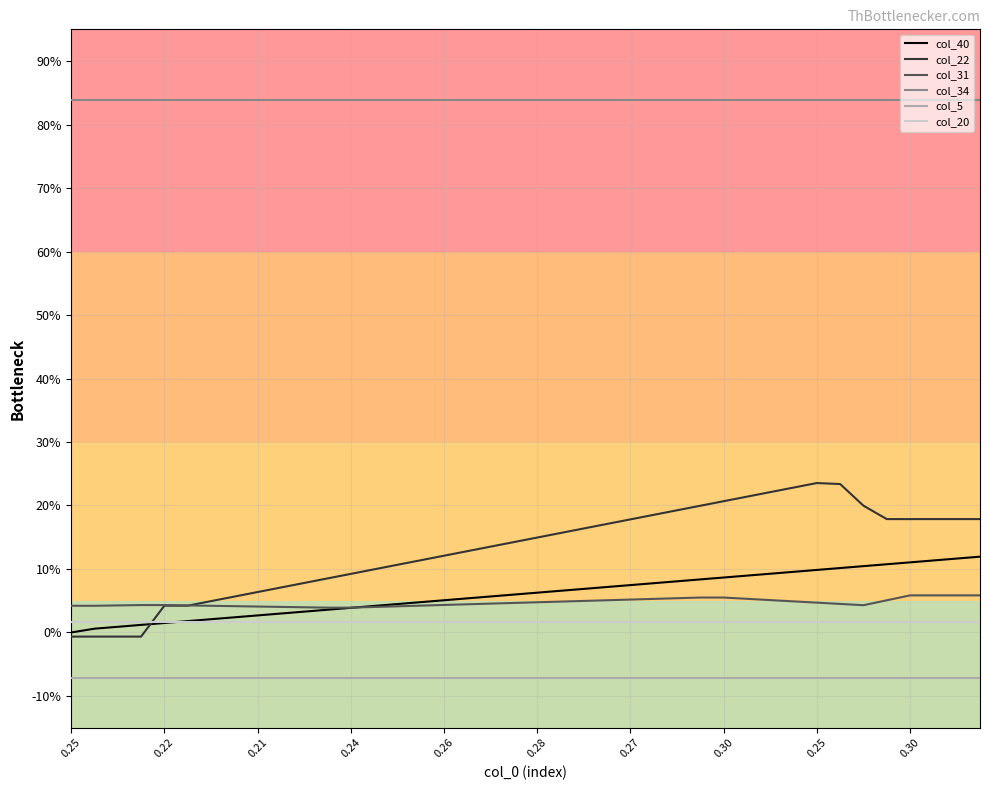

Reading right to left, list all the values displayed in this chart.

col_40: 0.1	0.1	0.1	0.1	0.1	0.1	0.1	0.1	0.1	0.1	0.1	0.1	0.1	0.1	0.1	0.1	0.1	0.1	0.1	0.1	0.1	0.1	0.1	0.1	0.0	0.0	0.0	0.0	0.0	0.0	0.0	0.0	0.0	0.0	0.0	0.0	0.0	0.0	0.0	0.0
col_22: 0.2	0.2	0.2	0.2	0.2	0.2	0.2	0.2	0.2	0.2	0.2	0.2	0.2	0.2	0.2	0.2	0.2	0.2	0.2	0.1	0.1	0.1	0.1	0.1	0.1	0.1	0.1	0.1	0.1	0.1	0.1	0.1	0.1	0.0	0.0	0.0	-0.0	-0.0	-0.0	-0.0
col_31: 0.1	0.1	0.1	0.1	0.1	0.0	0.0	0.0	0.0	0.1	0.1	0.1	0.1	0.1	0.1	0.1	0.1	0.0	0.0	0.0	0.0	0.0	0.0	0.0	0.0	0.0	0.0	0.0	0.0	0.0	0.0	0.0	0.0	0.0	0.0	0.0	0.0	0.0	0.0	0.0
col_34: 0.8	0.8	0.8	0.8	0.8	0.8	0.8	0.8	0.8	0.8	0.8	0.8	0.8	0.8	0.8	0.8	0.8	0.8	0.8	0.8	0.8	0.8	0.8	0.8	0.8	0.8	0.8	0.8	0.8	0.8	0.8	0.8	0.8	0.8	0.8	0.8	0.8	0.8	0.8	0.8
col_5: -0.1	-0.1	-0.1	-0.1	-0.1	-0.1	-0.1	-0.1	-0.1	-0.1	-0.1	-0.1	-0.1	-0.1	-0.1	-0.1	-0.1	-0.1	-0.1	-0.1	-0.1	-0.1	-0.1	-0.1	-0.1	-0.1	-0.1	-0.1	-0.1	-0.1	-0.1	-0.1	-0.1	-0.1	-0.1	-0.1	-0.1	-0.1	-0.1	-0.1
col_20: 0.0	0.0	0.0	0.0	0.0	0.0	0.0	0.0	0.0	0.0	0.0	0.0	0.0	0.0	0.0	0.0	0.0	0.0	0.0	0.0	0.0	0.0	0.0	0.0	0.0	0.0	0.0	0.0	0.0	0.0	0.0	0.0	0.0	0.0	0.0	0.0	0.0	0.0	0.0	0.0